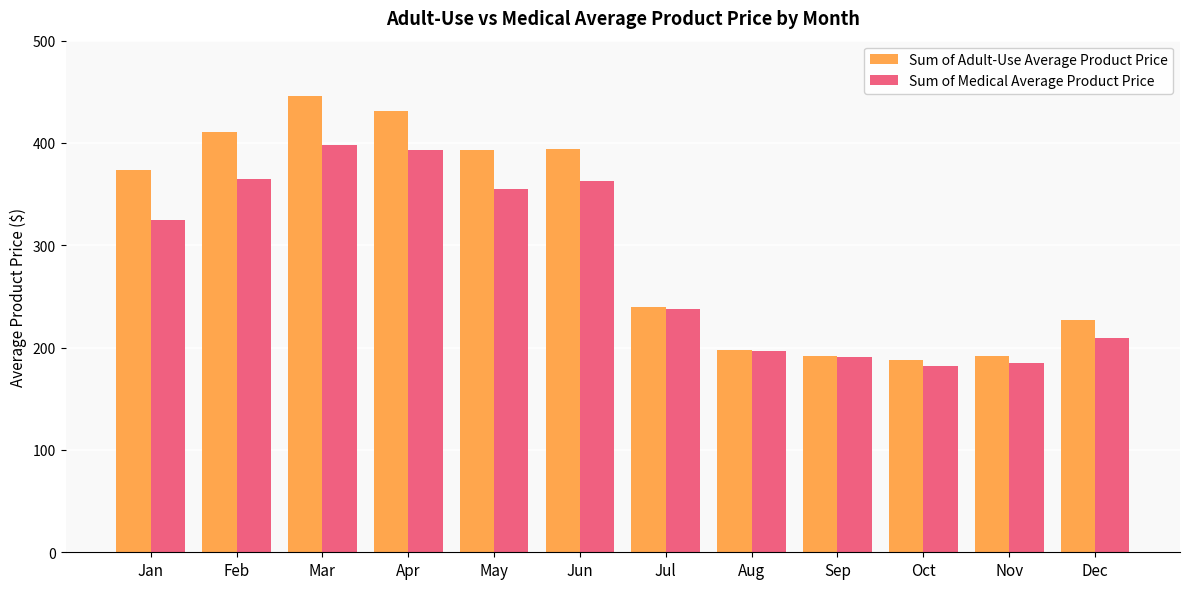

The value of Sum of Adult-Use Average Product Price at Jun is 599.0. True or false?

False